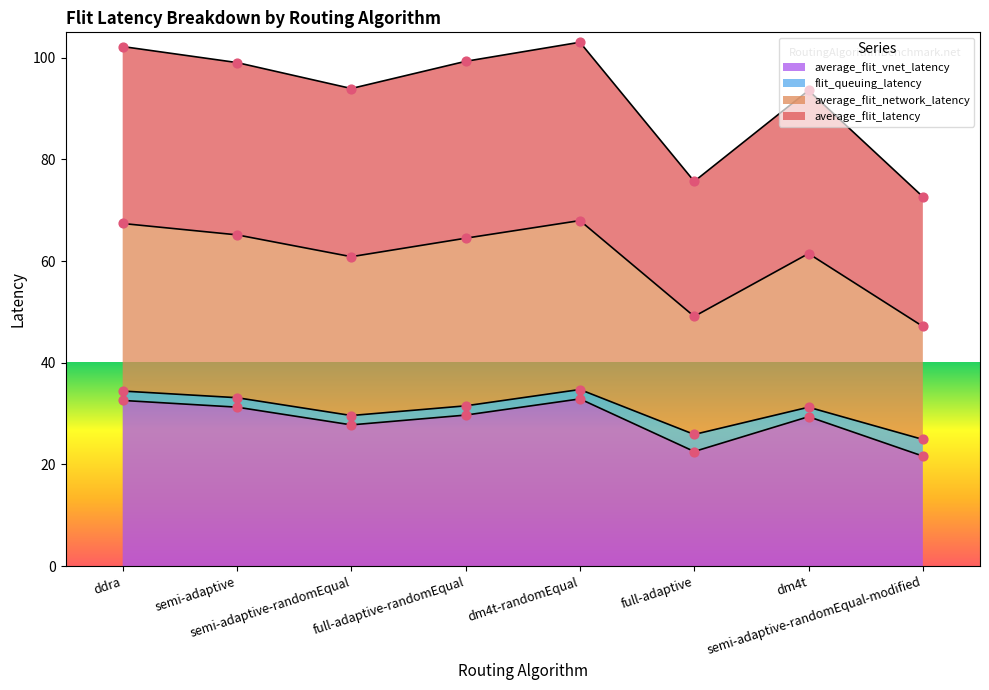

At how many categories does at least one series exceed 44?

8